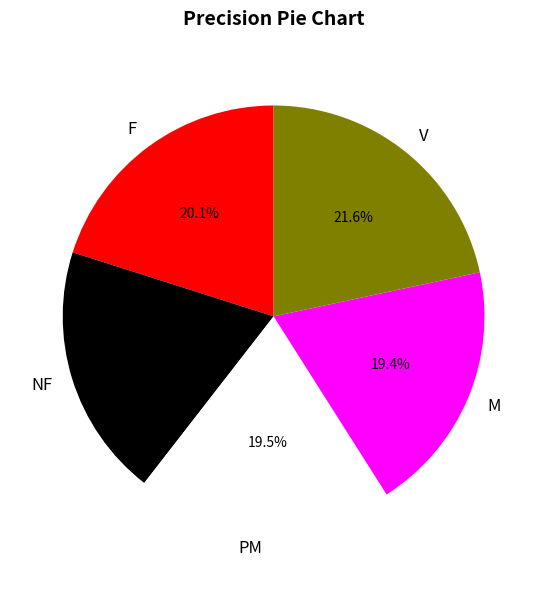

To the nearest percent, what is the difference between the largest and smallest slice percentages?

2%